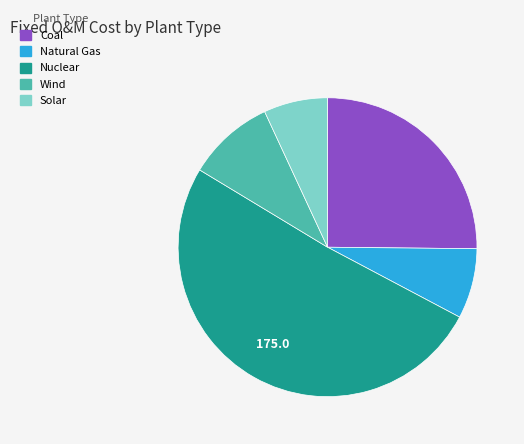

Which slice represents more than half of the pie?

Nuclear